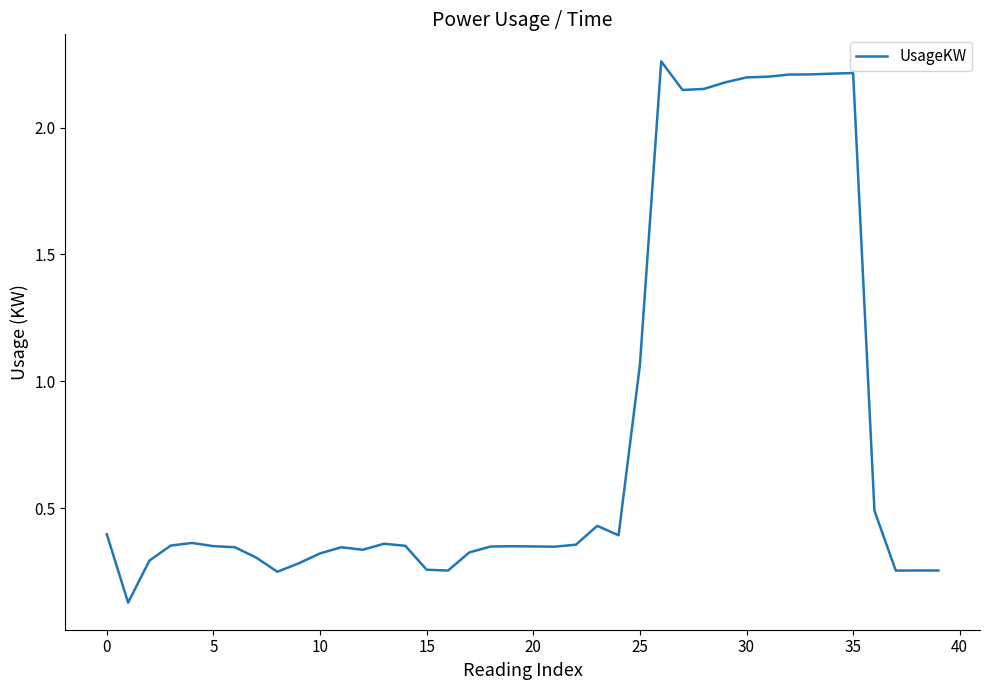

Is this an area chart (filled region under the line)?

No